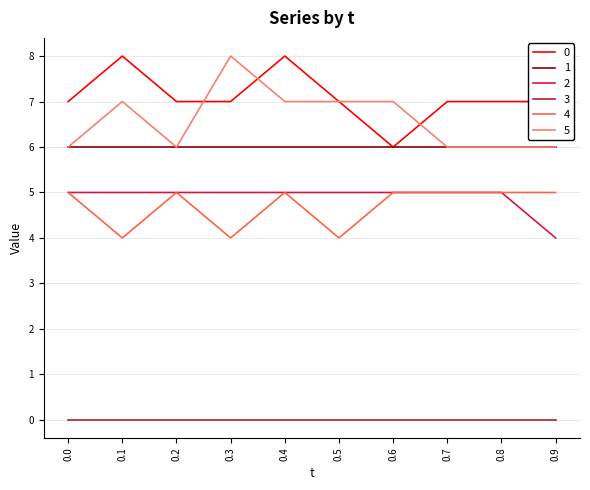

At which category does 4 reach its first local valley?

0.1